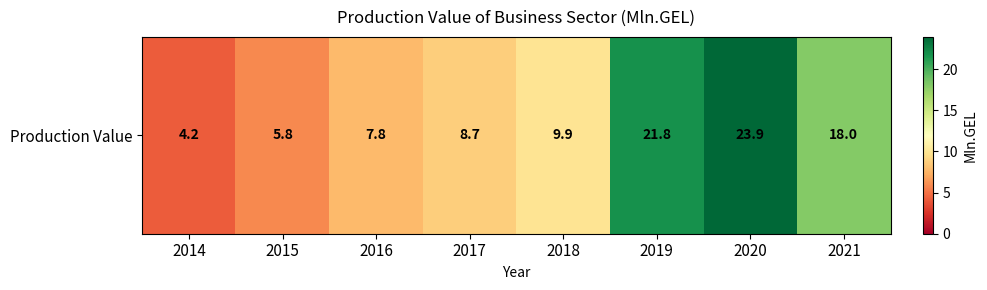

How many distinct data groups are displayed?

1